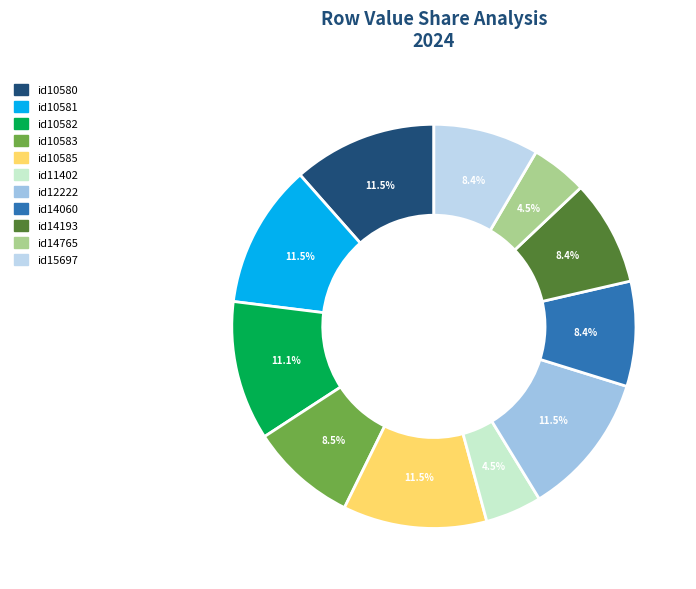

Count the number of slices in the pie.

11